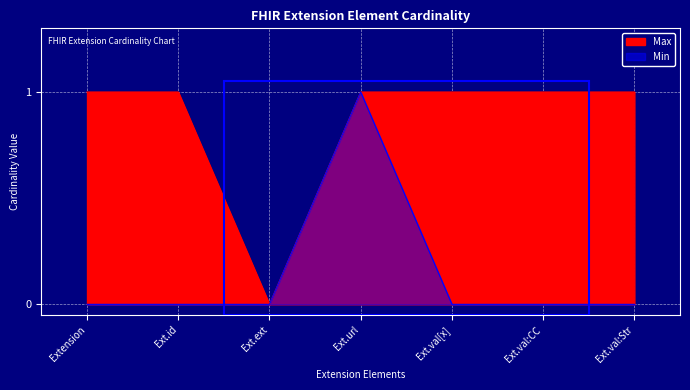

How many data points in Max are less than 1?

1